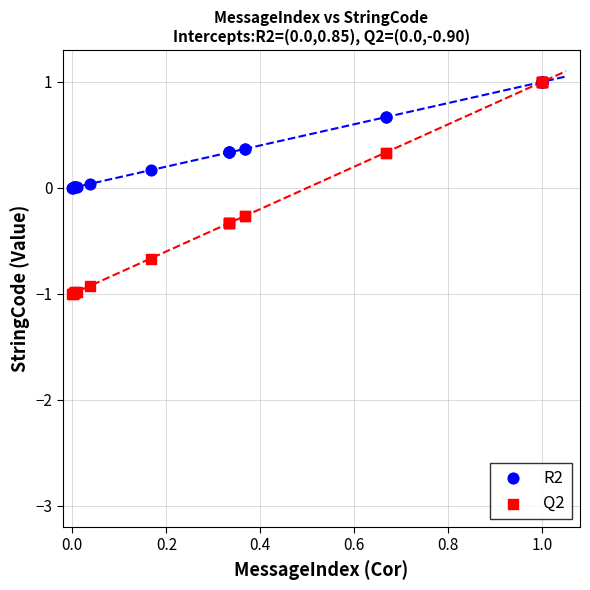

Which series reaches the minimum Y coordinate?

Q2